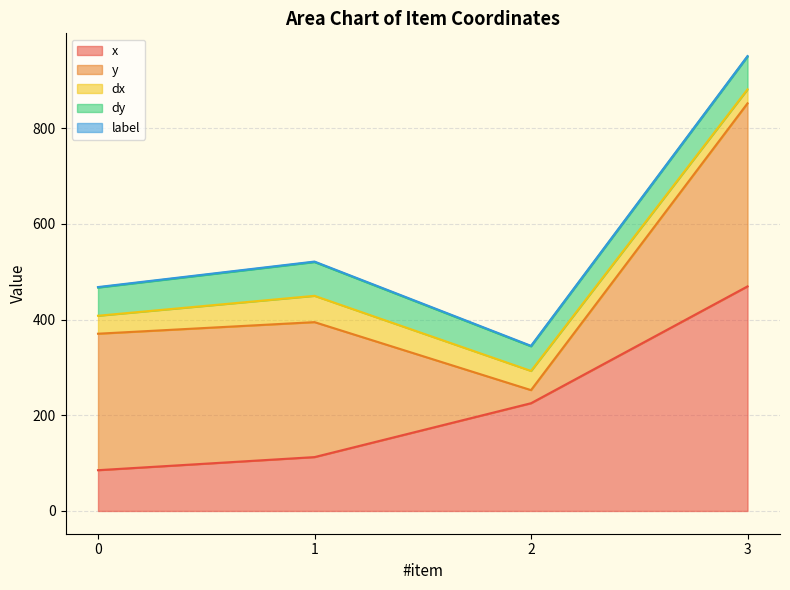

How many values in the dy series are below 68?

2